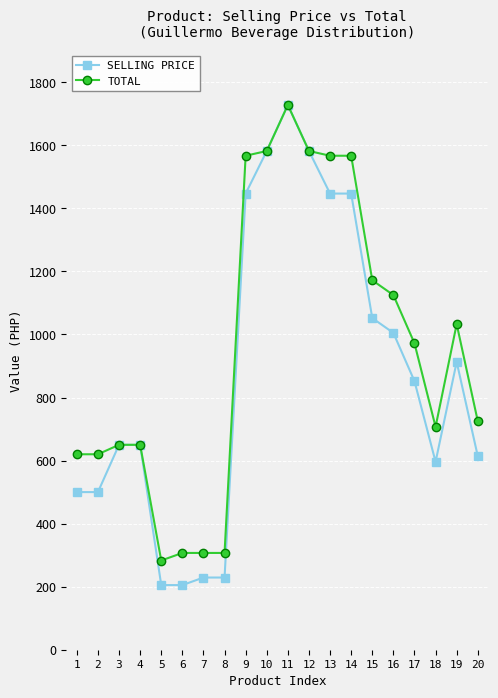

What is the smallest value displayed?

205